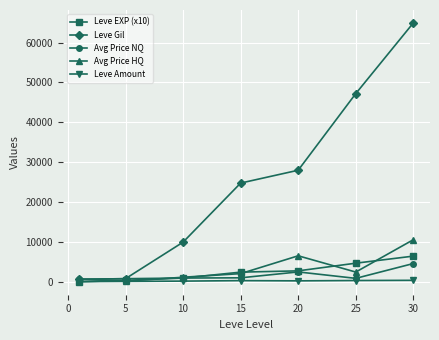

What is the maximum value for Avg Price NQ?

4633